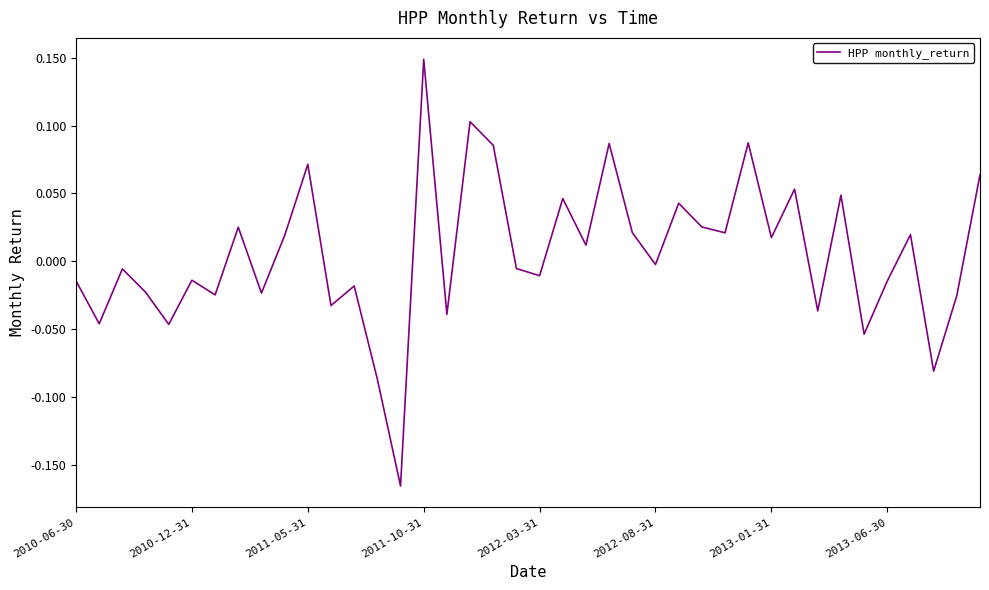

What is the difference between the maximum and minimum values?

0.3